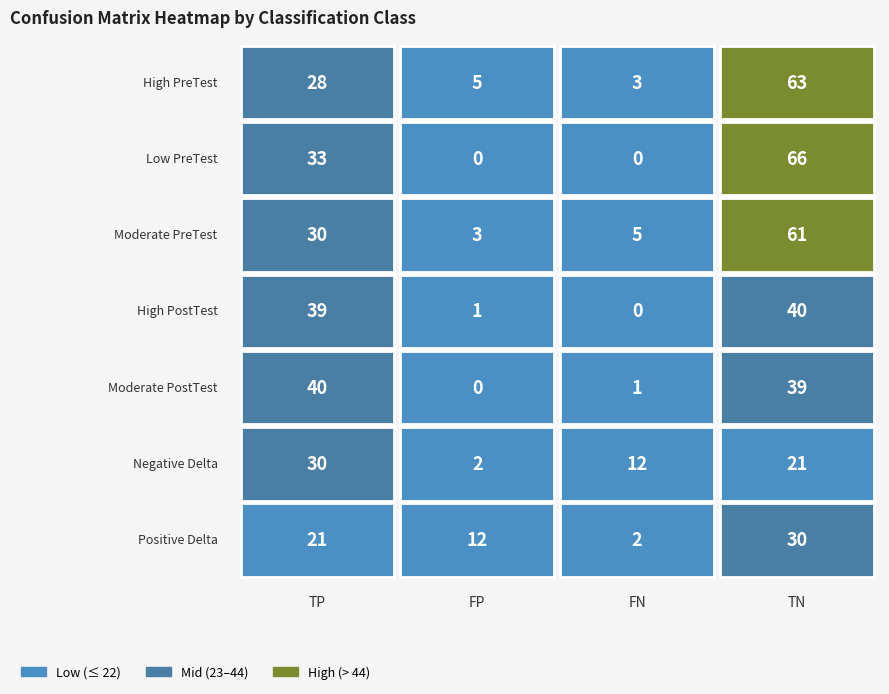

Which series has the largest range (max minus min)?

Low PreTest